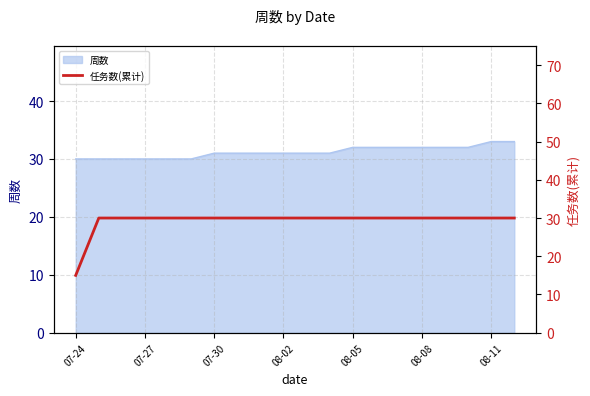

What is the maximum value for 周数?

33